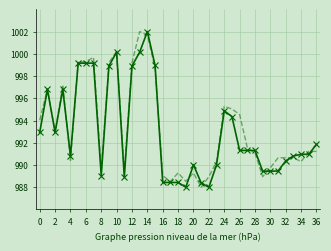

What is the greatest value displayed?

1002.0